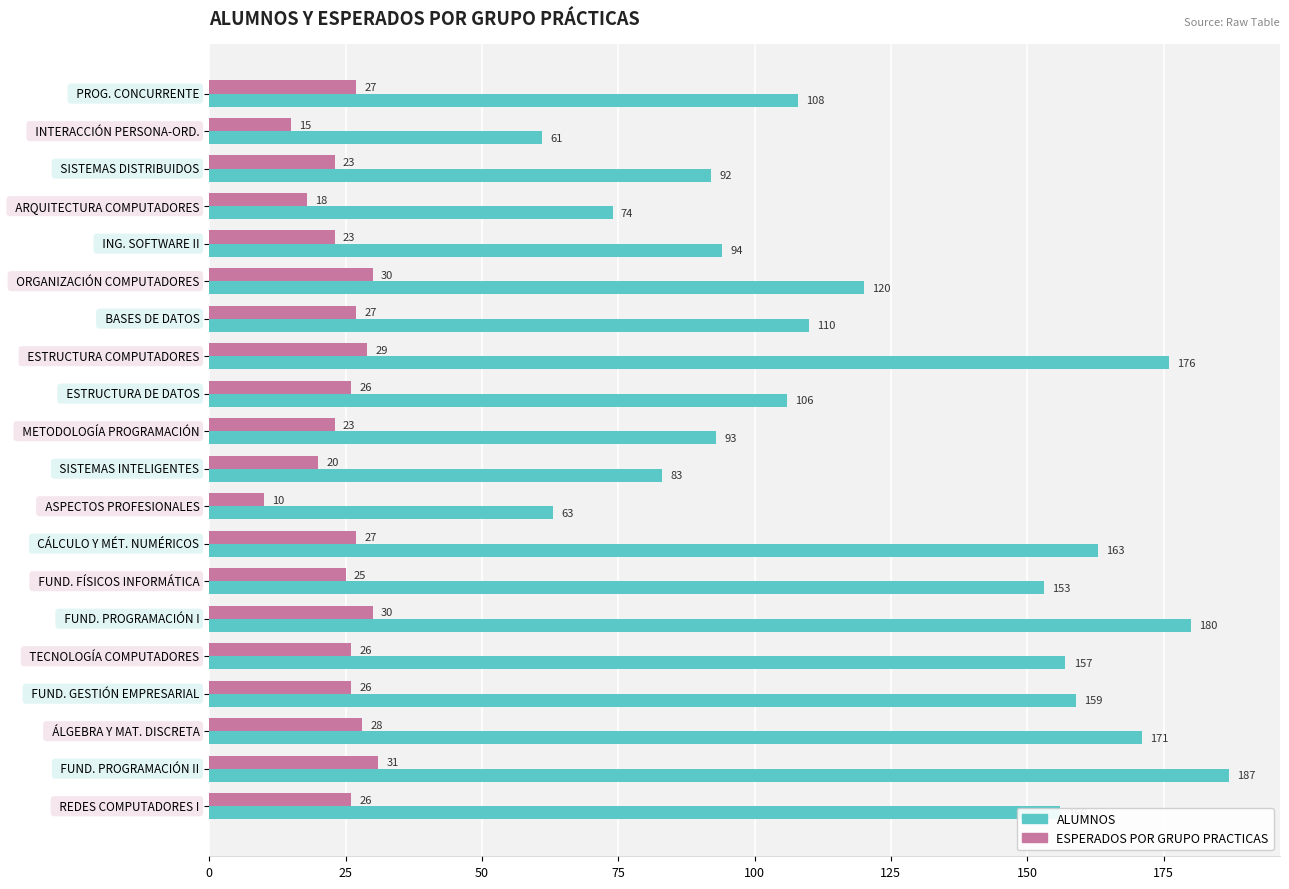

What is the difference between the second highest and second lowest values in the ALUMNOS series?

117